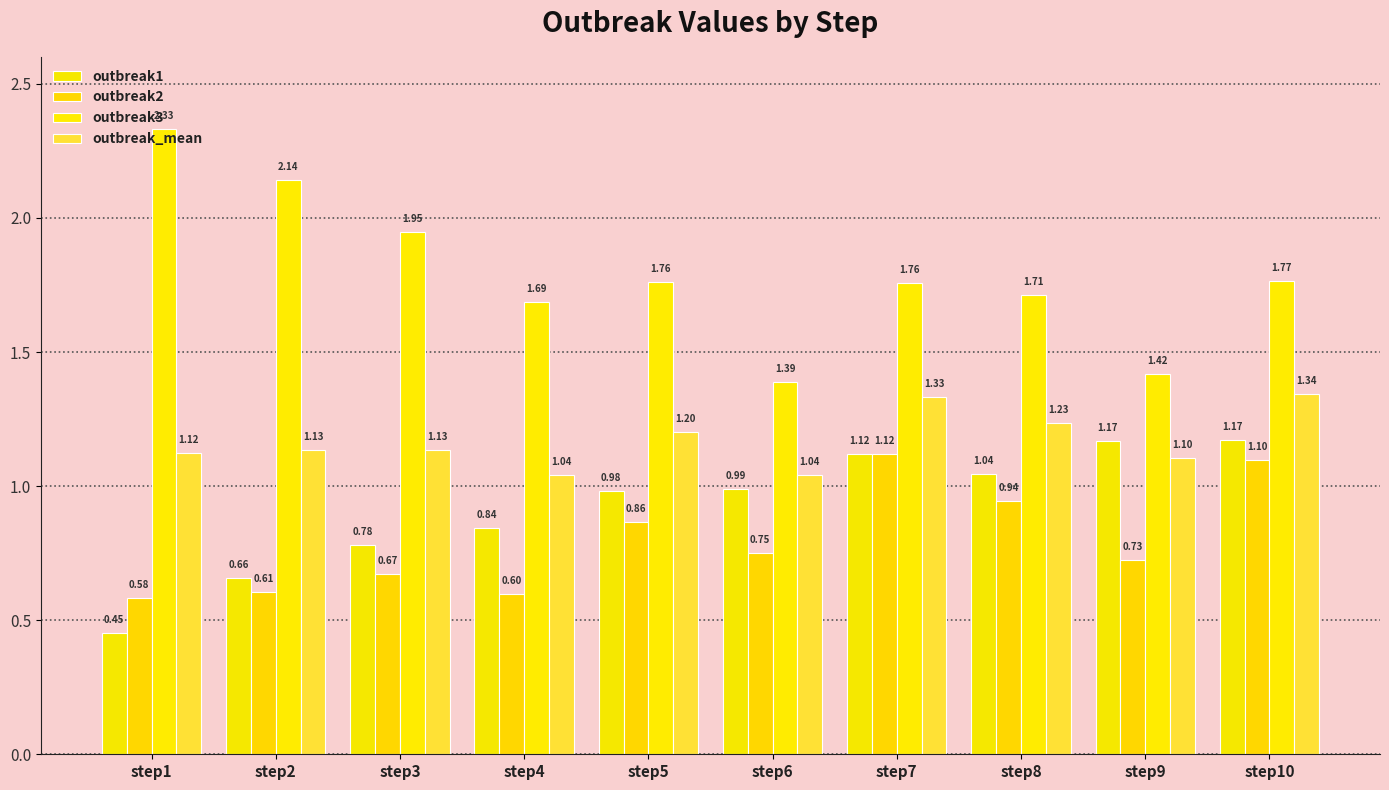

At how many categories does at least one series exceed 0?

10